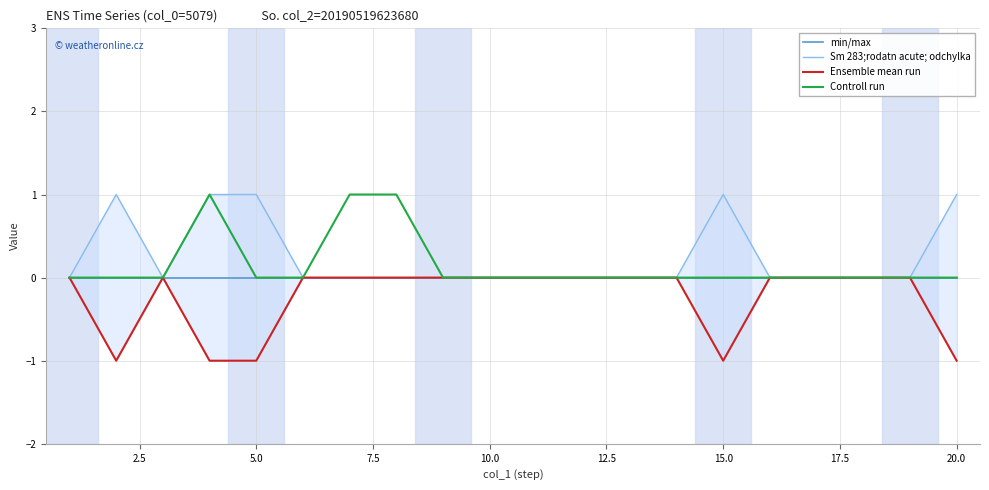

Count the number of categories in the chart.

20